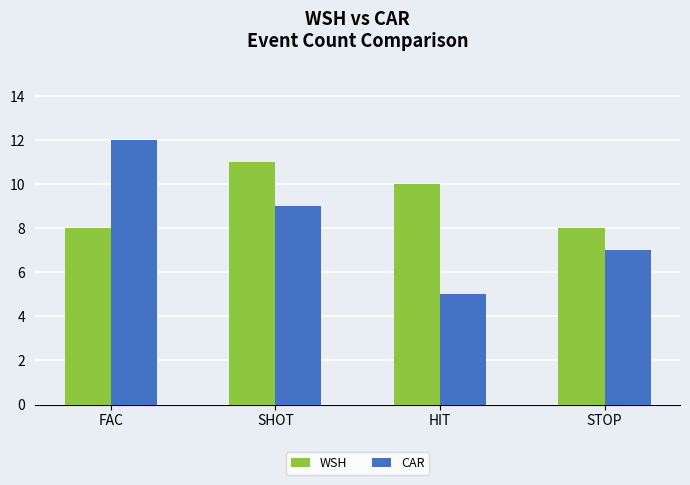

The CAR series shows 9 at HIT. True or false?

False